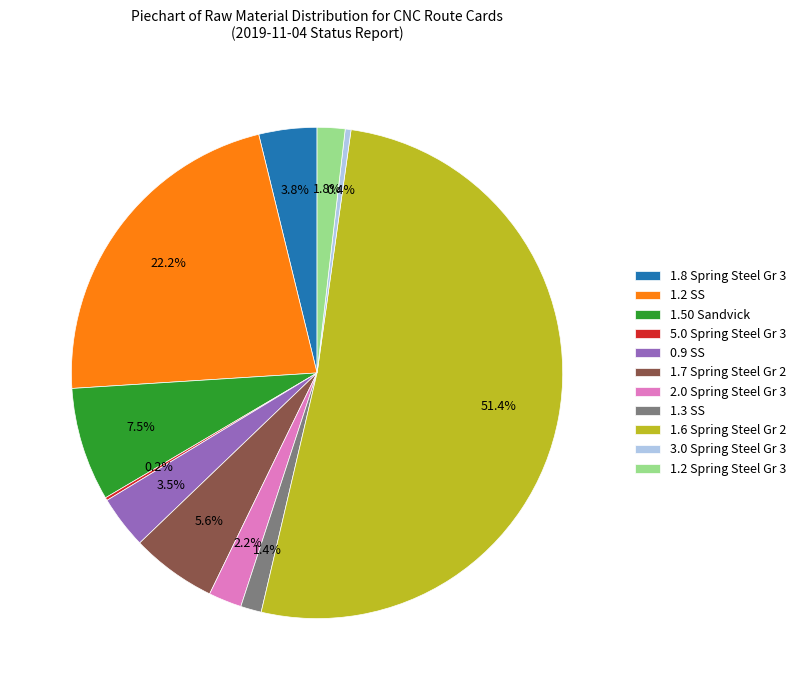

Is 1.8 Spring Steel Gr 3 the majority of the pie?

No